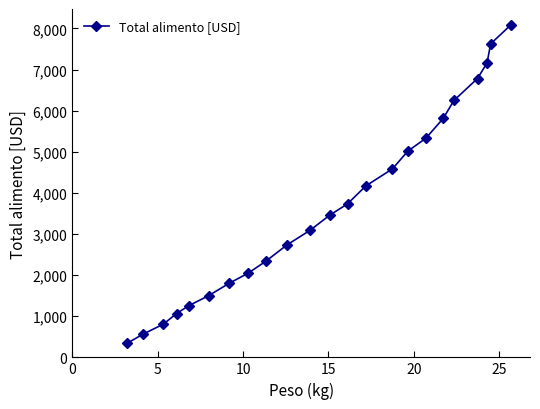

How many data points are less than 3456?

11